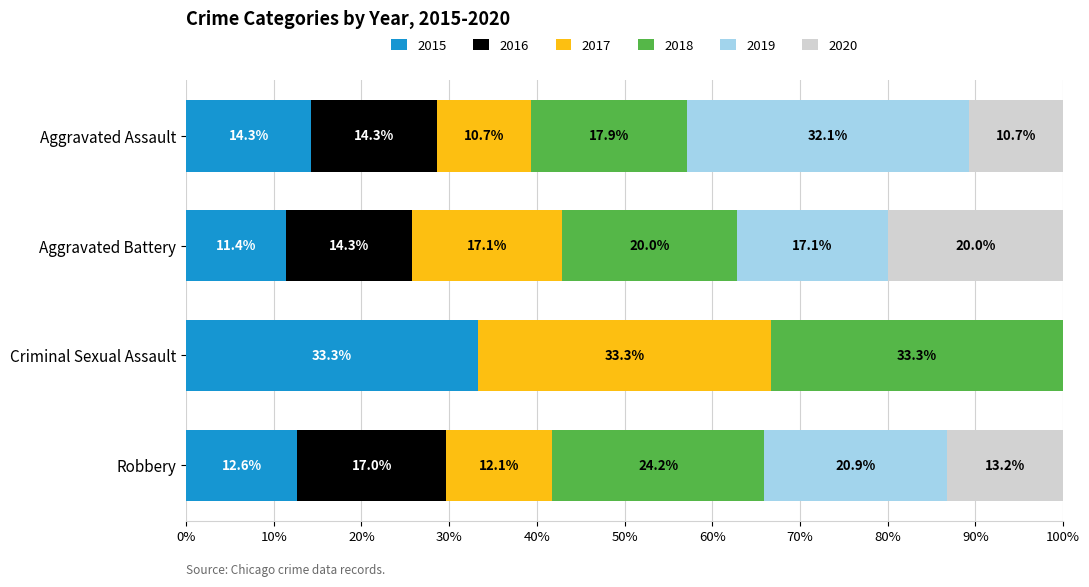

What are all the series names shown in the legend?

2015, 2016, 2017, 2018, 2019, 2020